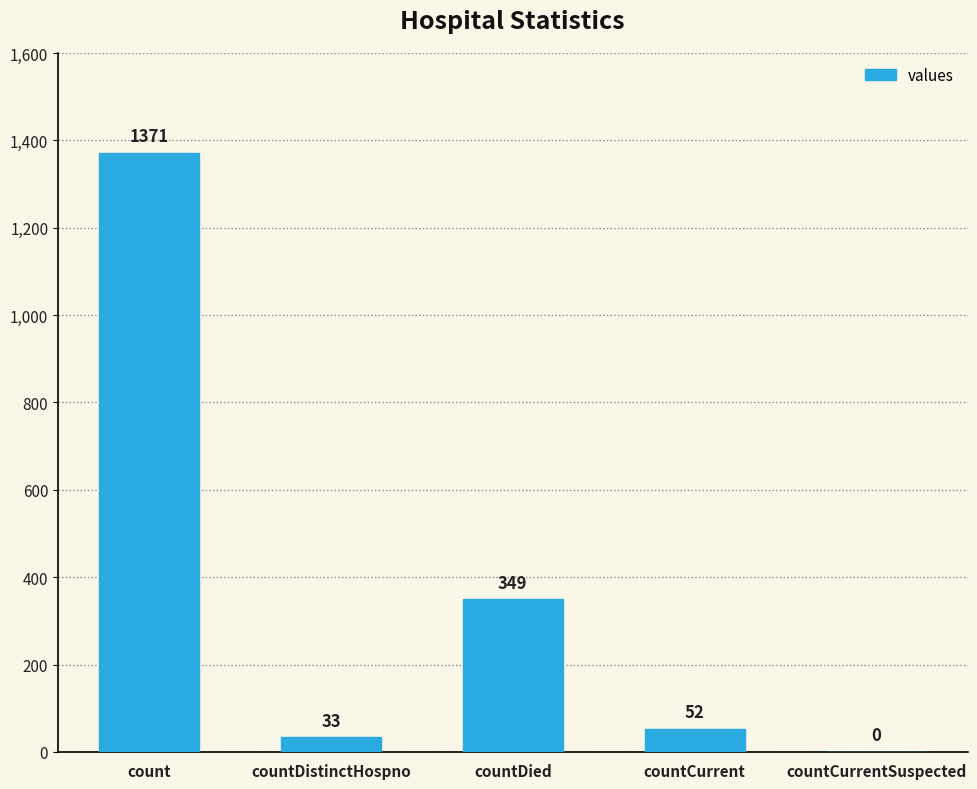

The chart shows a value of 349 at countDied. True or false?

True